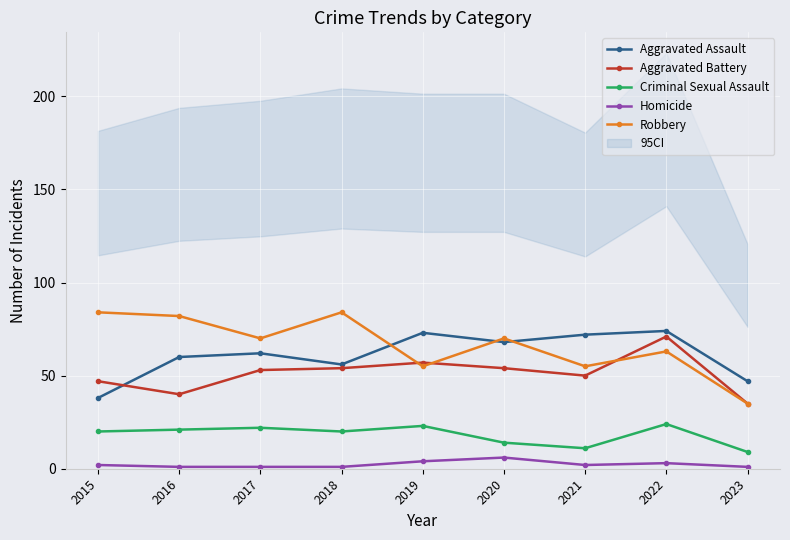

What are all the series names shown in the legend?

Aggravated Assault, Aggravated Battery, Criminal Sexual Assault, Homicide, Robbery